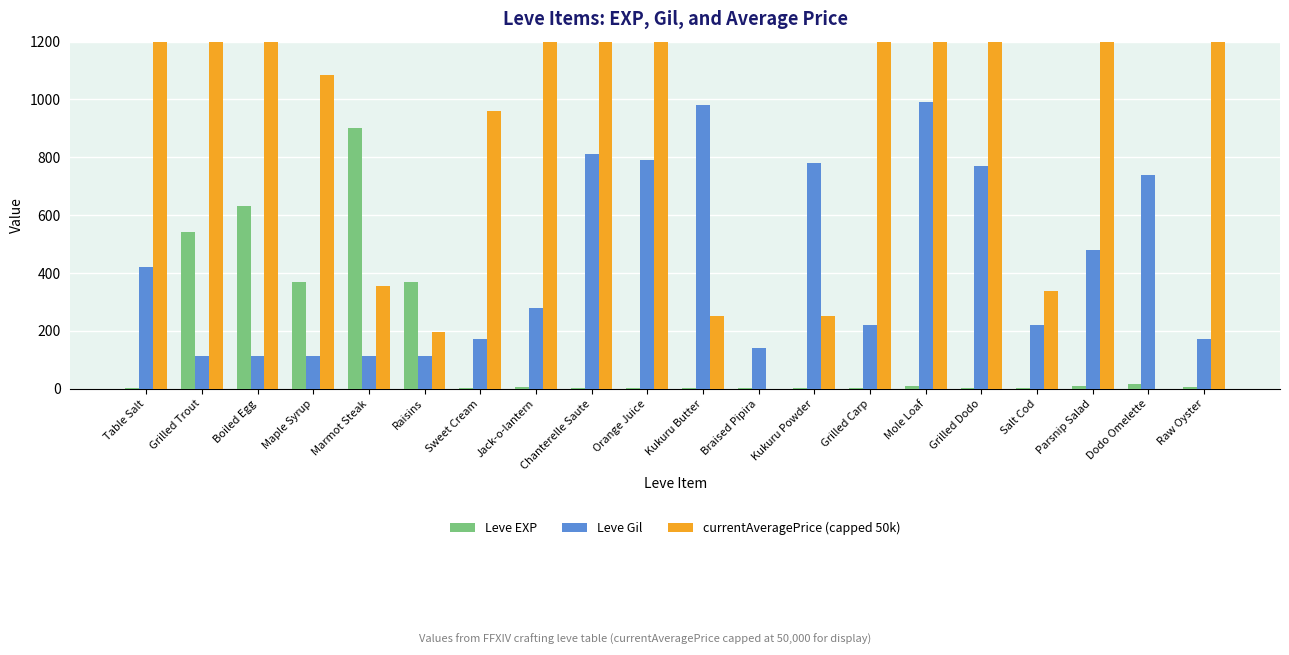

What is the total value across all series at Chanterelle Saute?

10811